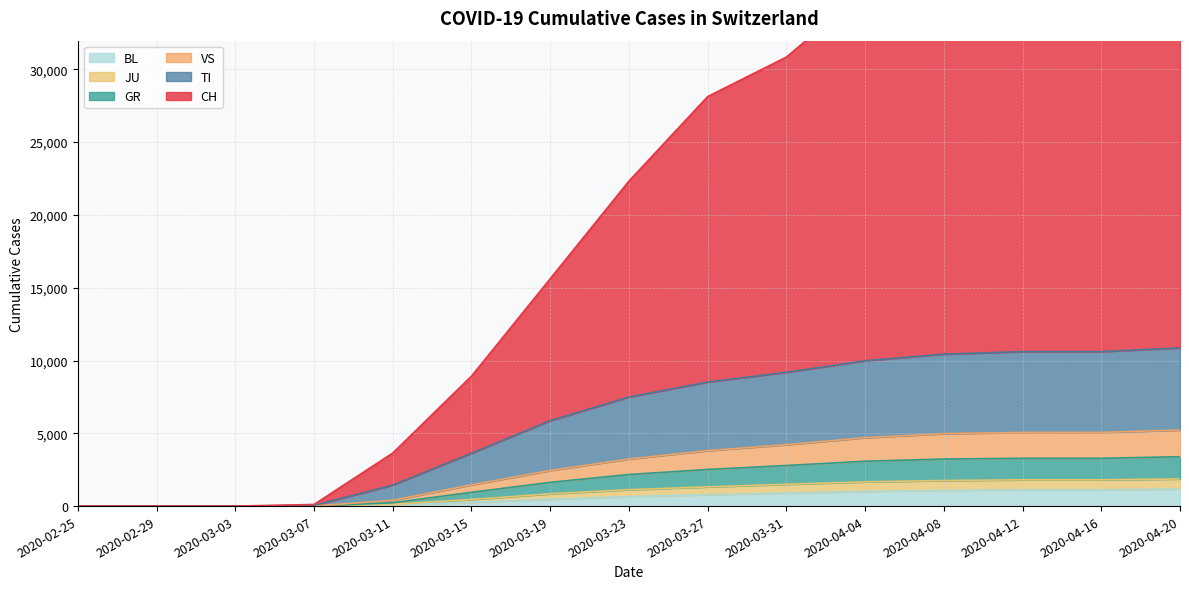

The value of BL at 2020-04-08 is 1078. True or false?

True